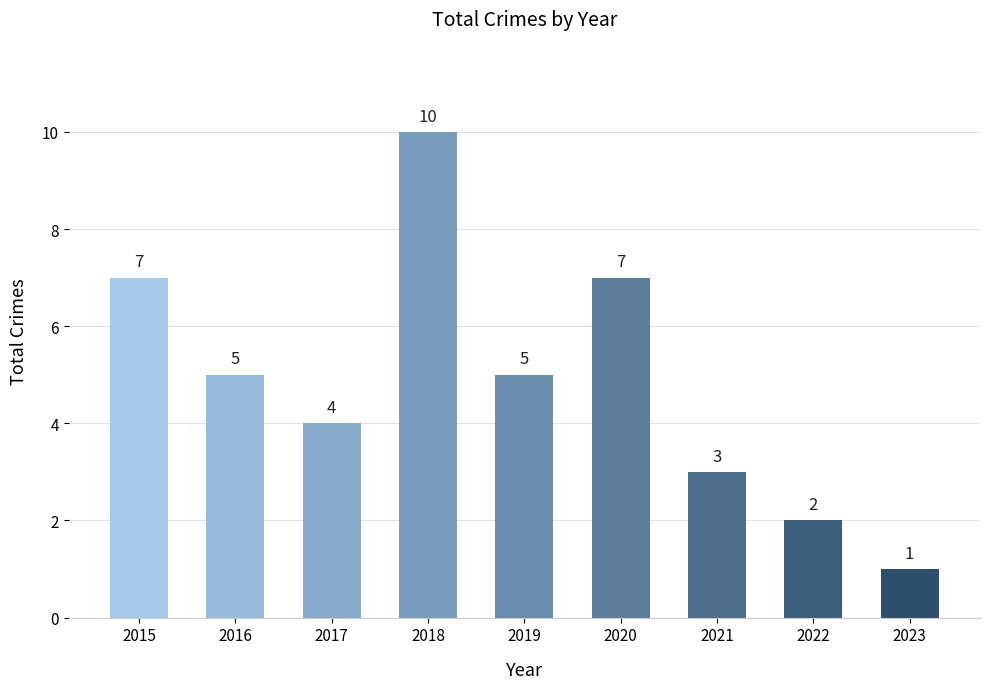

How many data points does each series have?

9